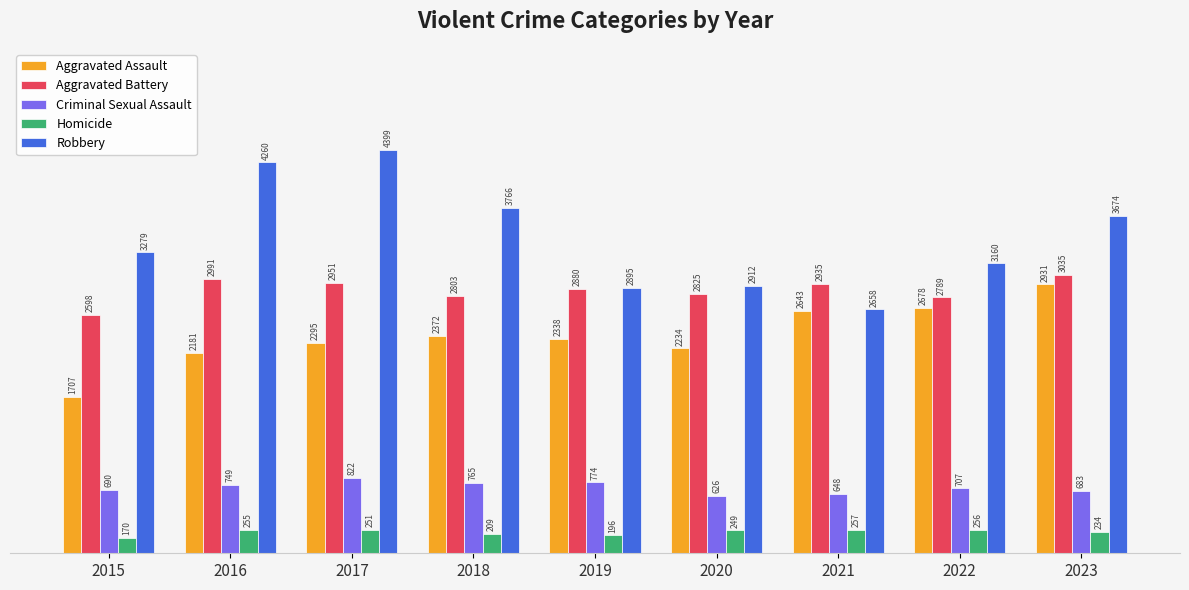

What is the total value across all series at 2023?

10557